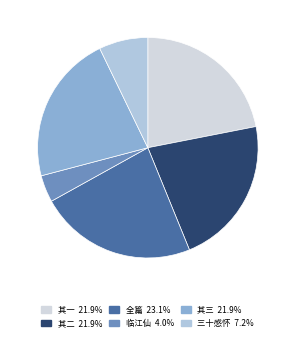

Rank the categories by value from highest to lowest.

道光三十年1850秋八月在台湾府署评石头记成作七律三章志喜, 道光三十年1850秋八月在台湾府署评石头记成作七律三章志喜 其三, 道光三十年1850秋八月在台湾府署评石头记成作七律三章志喜 其二, 道光三十年1850秋八月在台湾府署评石头记成作七律三章志喜 其一, 三十感怀·怕说韶光三十年, 临江仙·九十秋光三十八